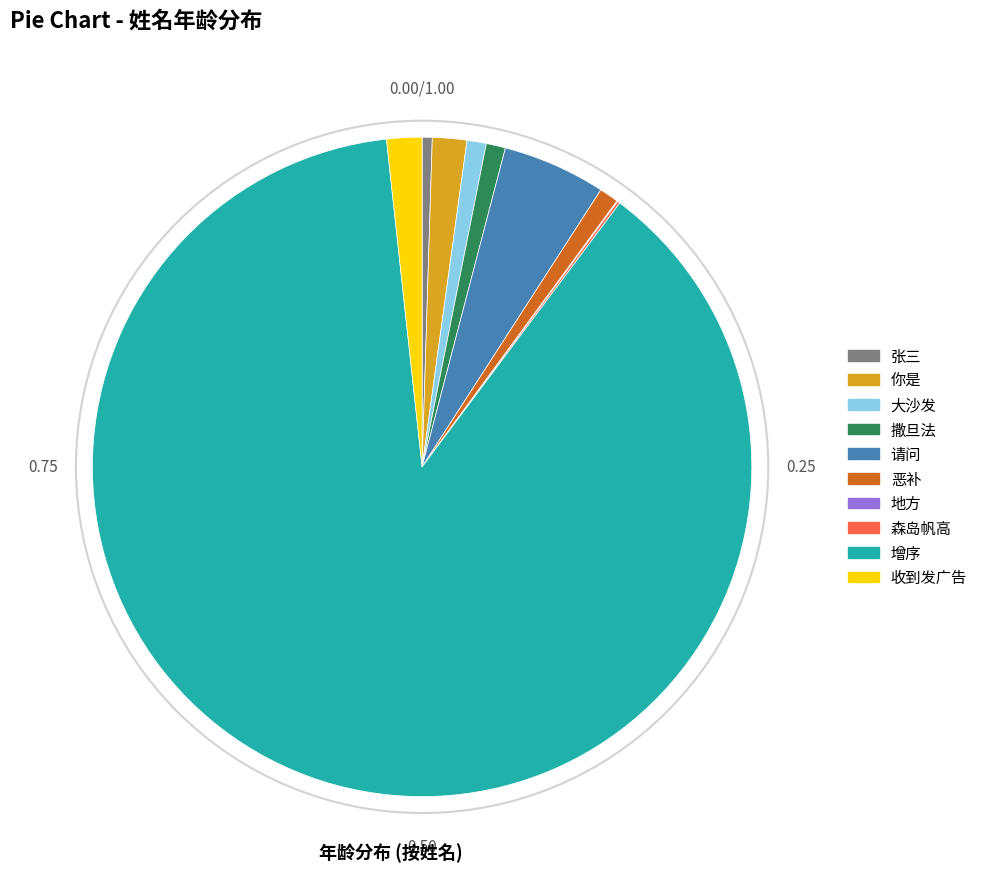

Is there any slice that represents more than half of the pie?

Yes